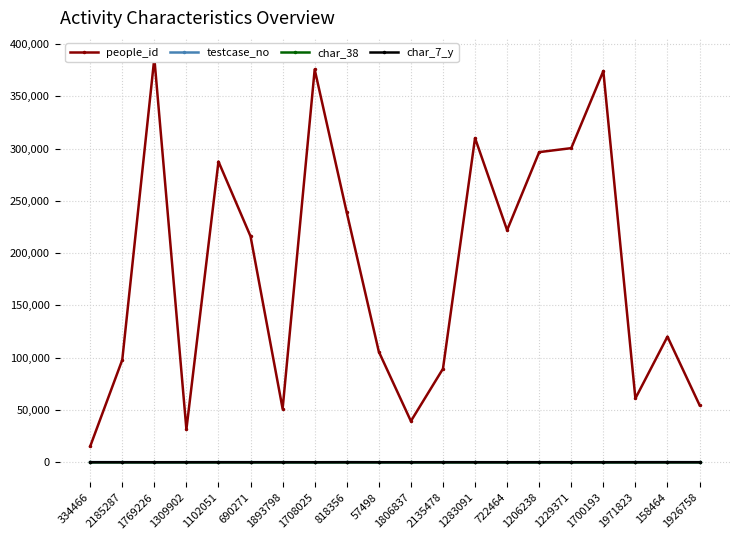

The char_7_y series shows 12 at 57498. True or false?

False